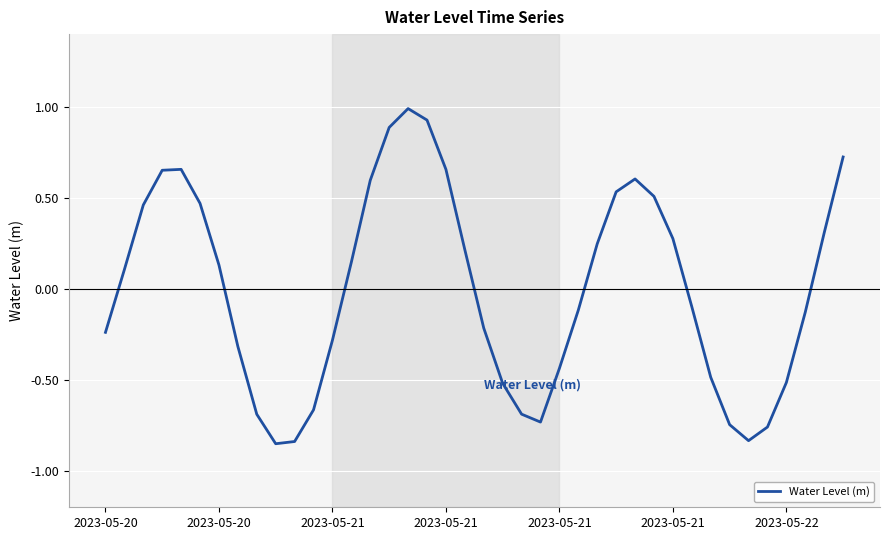

What is the difference between the maximum and minimum values?

1.8